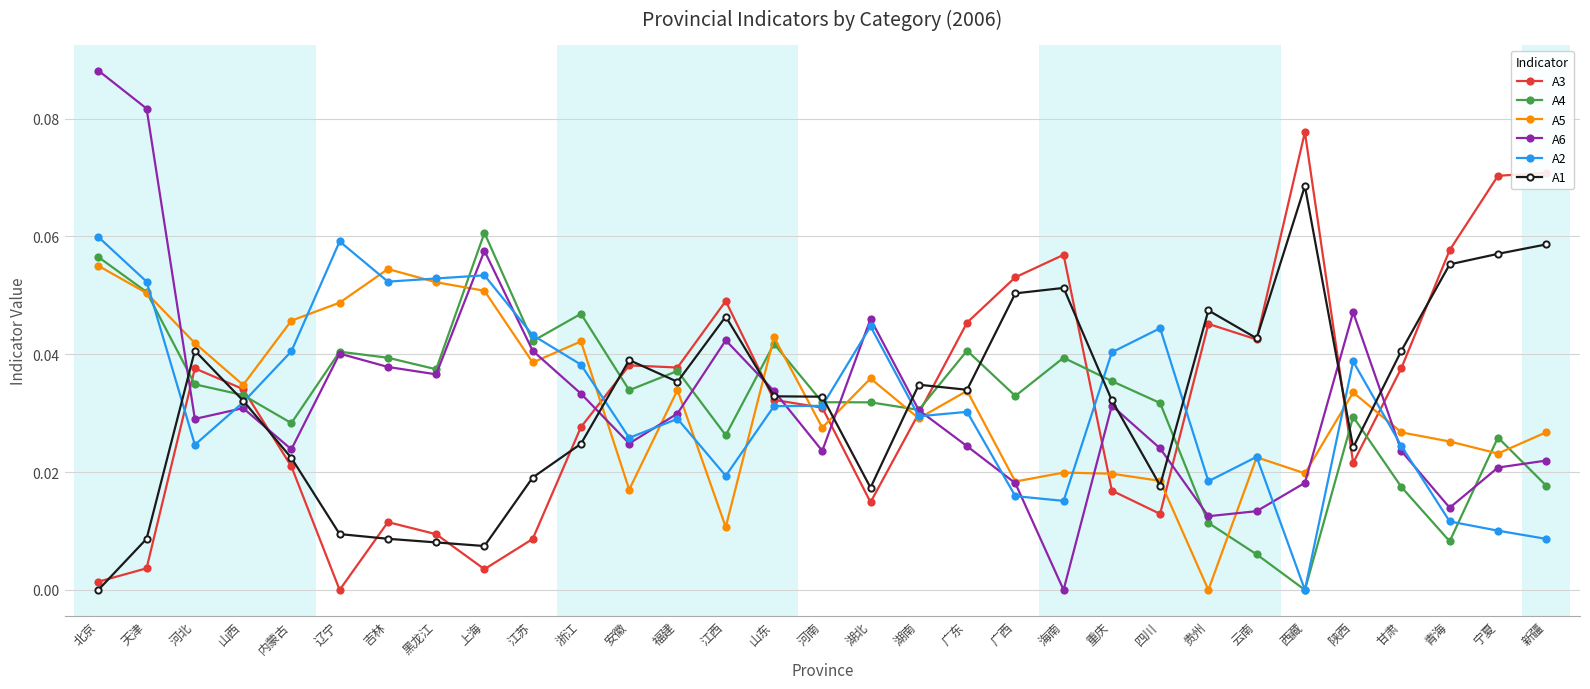

Is the value of A4 at 青海 greater than the value of A1 at 湖南?

No